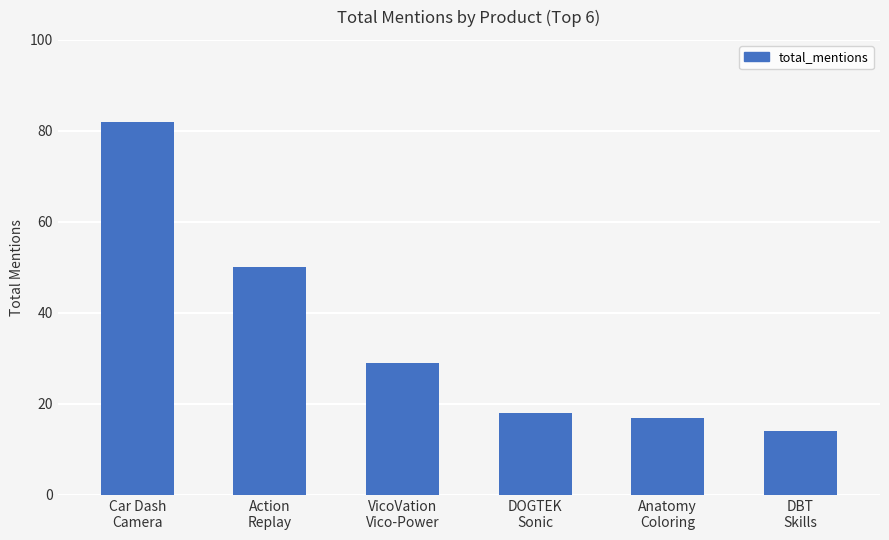

Reading left to right, transcribe all the data shown in this chart.

82	50	29	18	17	14